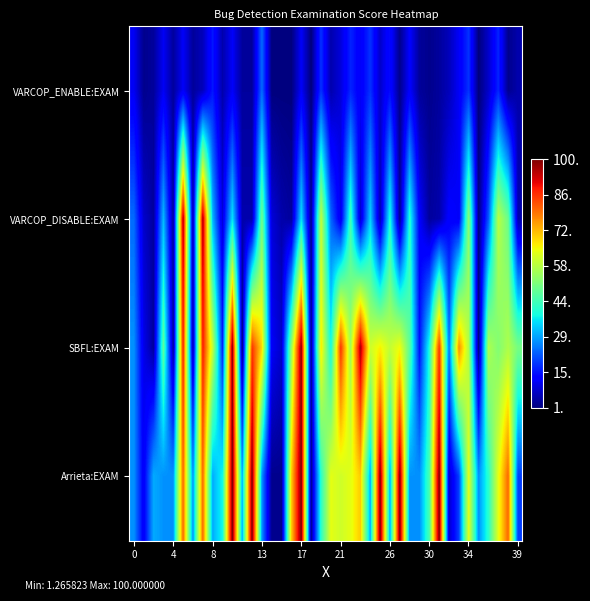

Which series has the largest range (max minus min)?

SBFL:EXAM